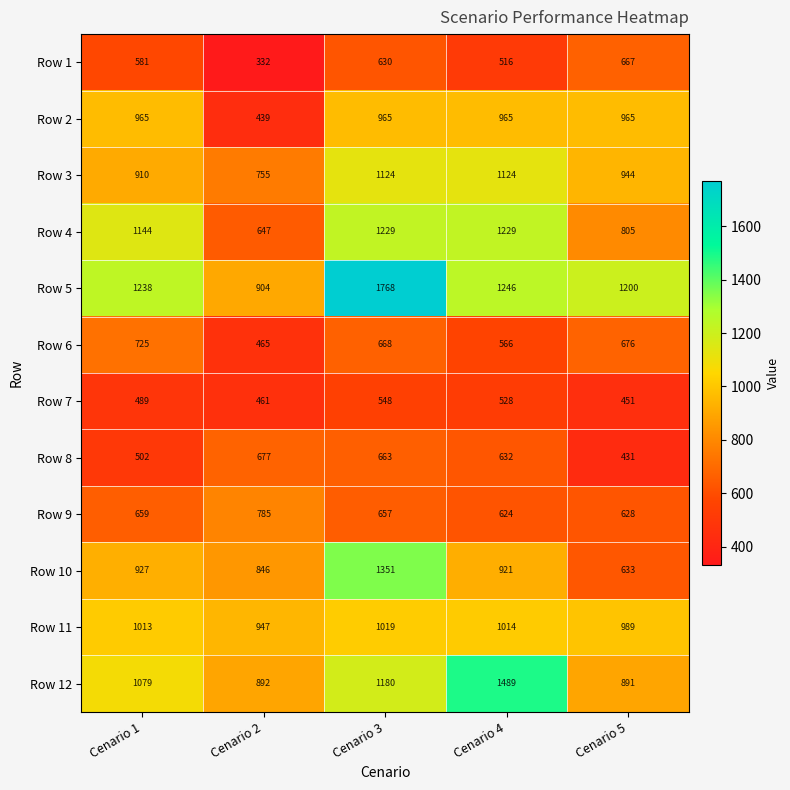

Rank the series by their maximum value, from highest to lowest.

Row 5, Row 12, Row 10, Row 4, Row 3, Row 11, Row 2, Row 9, Row 6, Row 8, Row 1, Row 7